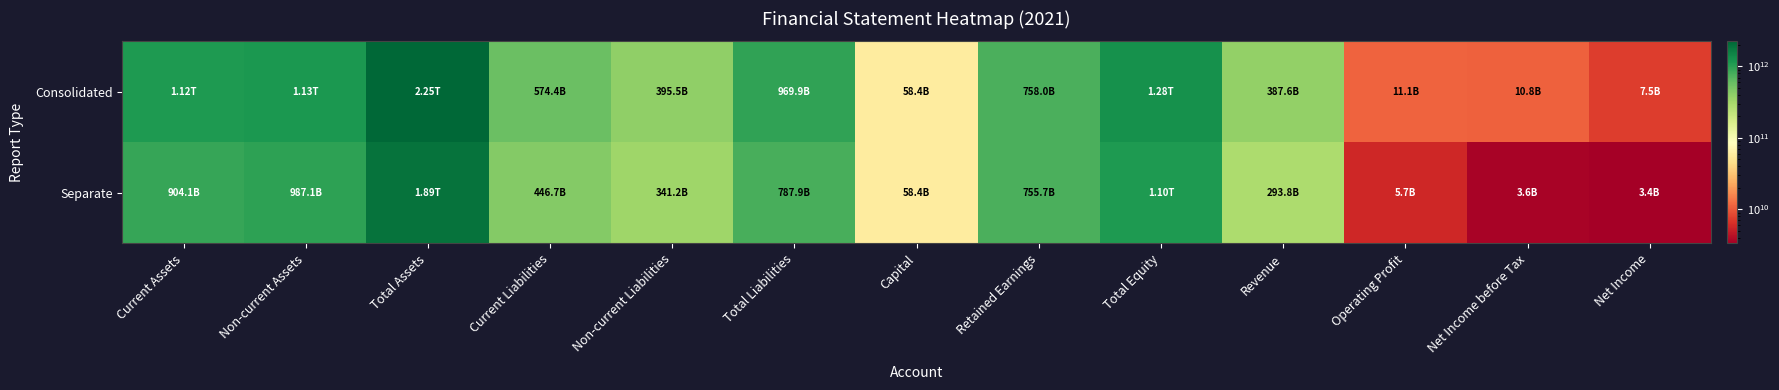

Reading right to left, what are all the values shown in this chart?

Consolidated: Net Income=7457074131	Net Income before Tax=10839285228	Operating Profit=11108304879	Revenue=387596834396	Total Equity=1278525976709	Retained Earnings=757965737125	Capital=58432690000	Total Liabilities=969896680950	Non-current Liabilities=395479140200	Current Liabilities=574417540750	Total Assets=2248422657659	Non-current Assets=1132054862710	Current Assets=1116367794949
Separate: Net Income=3350304934	Net Income before Tax=3557820806	Operating Profit=5745892591	Revenue=293812592314	Total Equity=1103330553797	Retained Earnings=755697779069	Capital=58432690000	Total Liabilities=787902300938	Non-current Liabilities=341249739896	Current Liabilities=446652561042	Total Assets=1891232854735	Non-current Assets=987139620095	Current Assets=904093234640